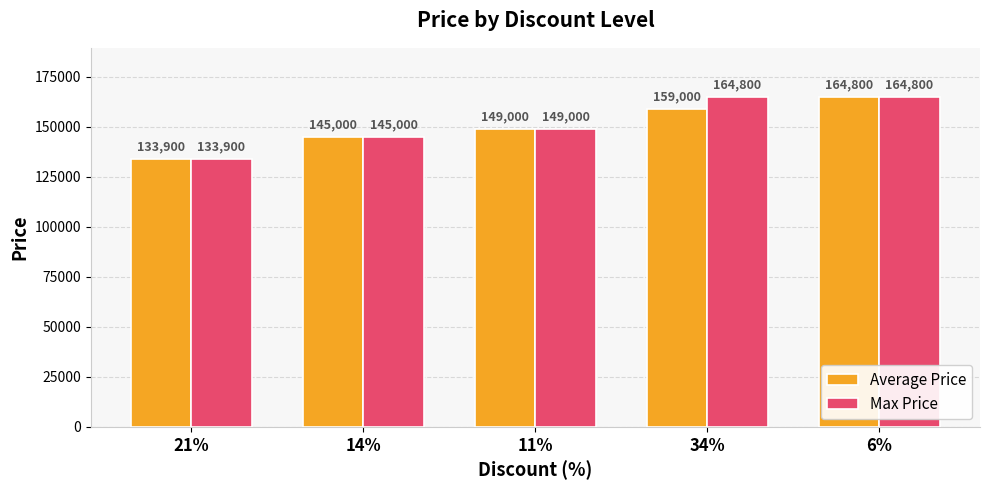

How many distinct data groups are displayed?

2